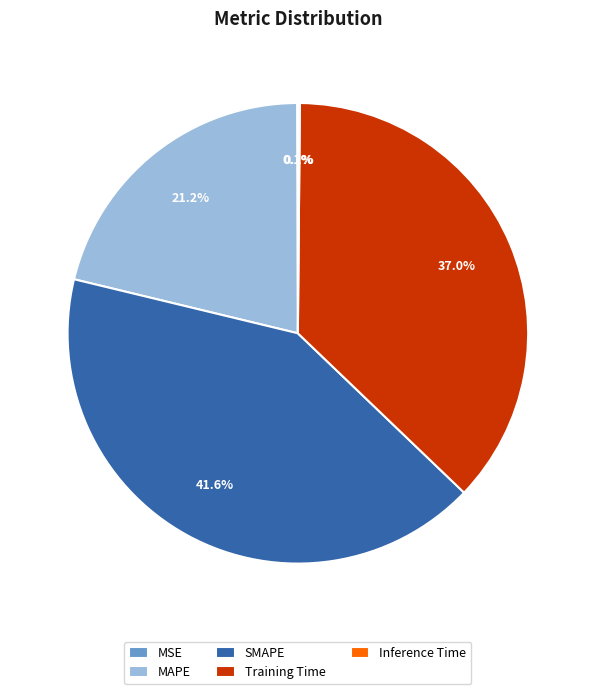

Is there a majority slice in this chart?

No